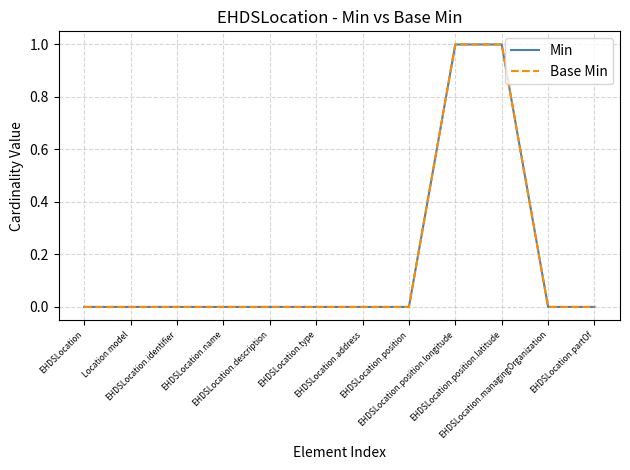

Does the chart display data point markers on the line(s)?

No